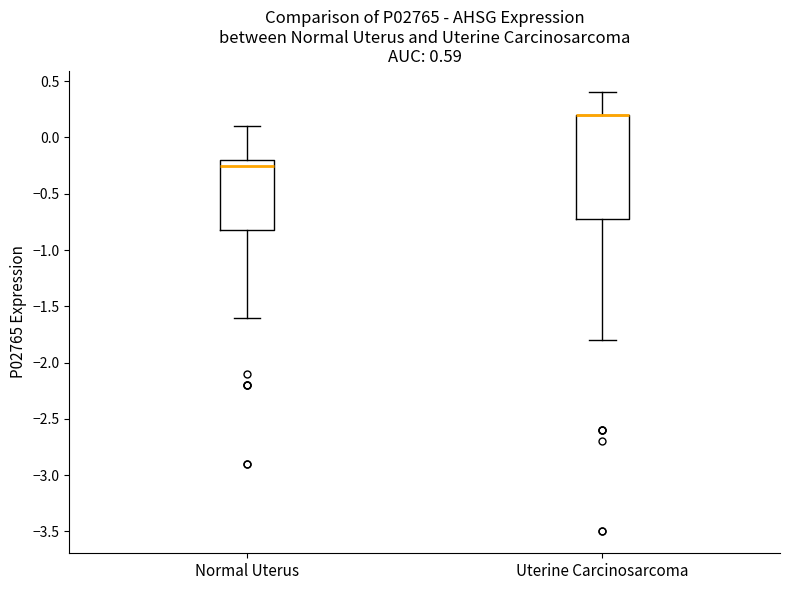

Reading left to right, transcribe this box plot: for each box, give where its median line is, the range the box spans, and where its two whiskers end, as read against the y-axis. The values are not printed on the chart, so give them approximately, as read against the axis.

Normal Uterus: median -0.25, box -0.80 to -0.20, whiskers -1.60 to 0.10
Uterine Carcinosarcoma: median 0.20 (drawn on the box's upper edge), box -0.70 to 0.20, whiskers -1.80 to 0.40